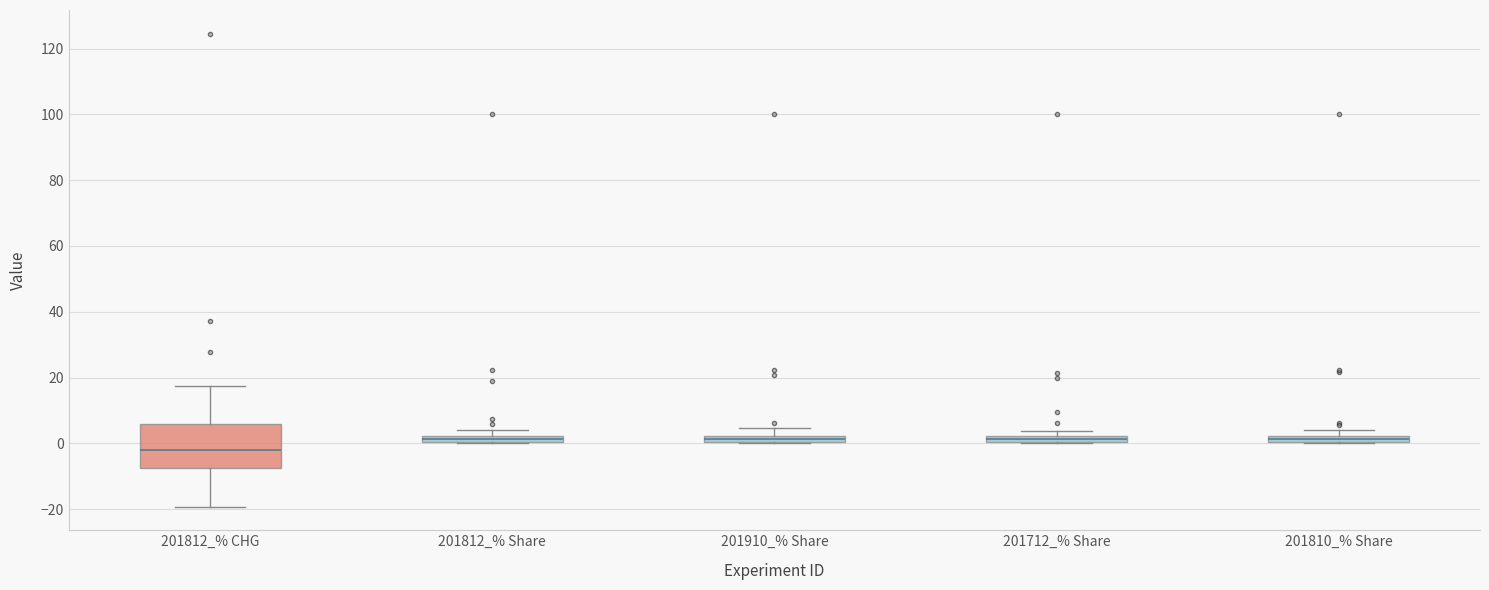

Where is the lower edge of the box for 201712_% Share on the y-axis? The values are not printed on the chart, so give them approximately, as read against the axis.

0